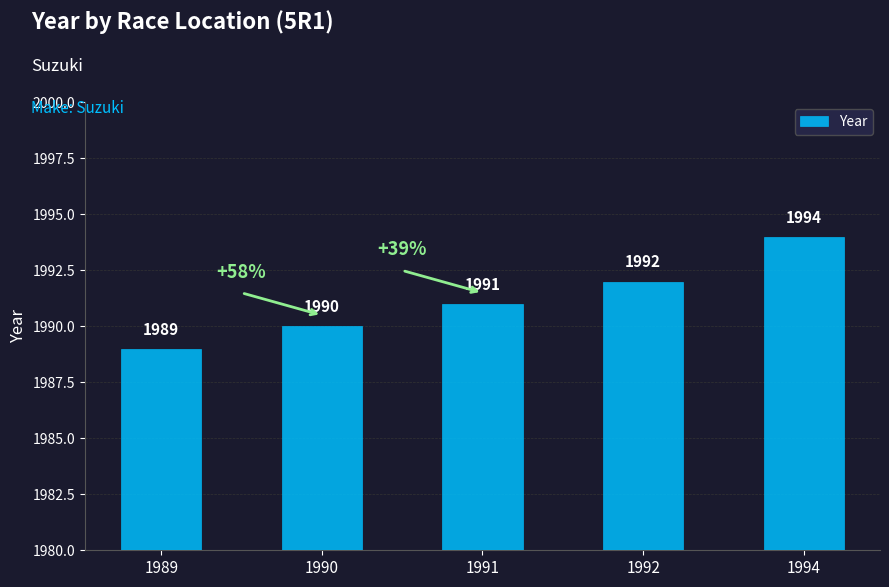

Count the number of data series in this chart.

1